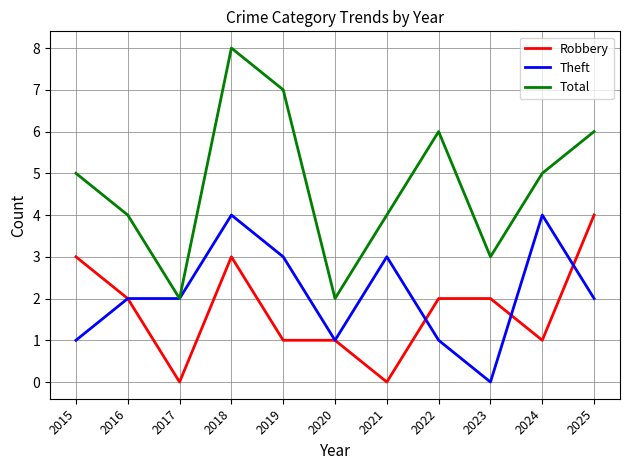

True or false: Robbery and Total cross at least once.

False